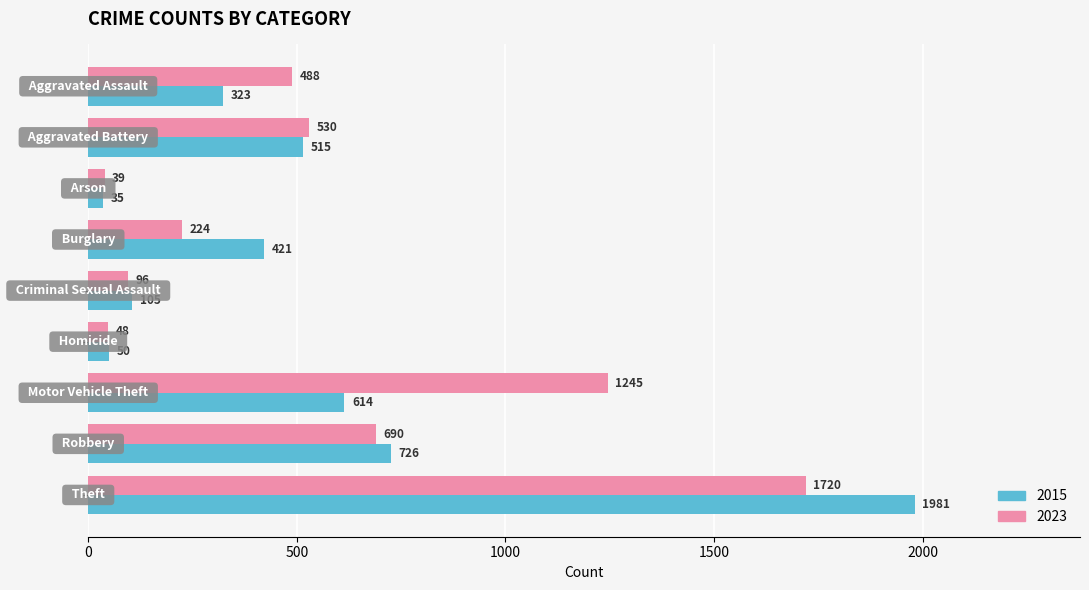

Which series has the widest spread of values?

2015